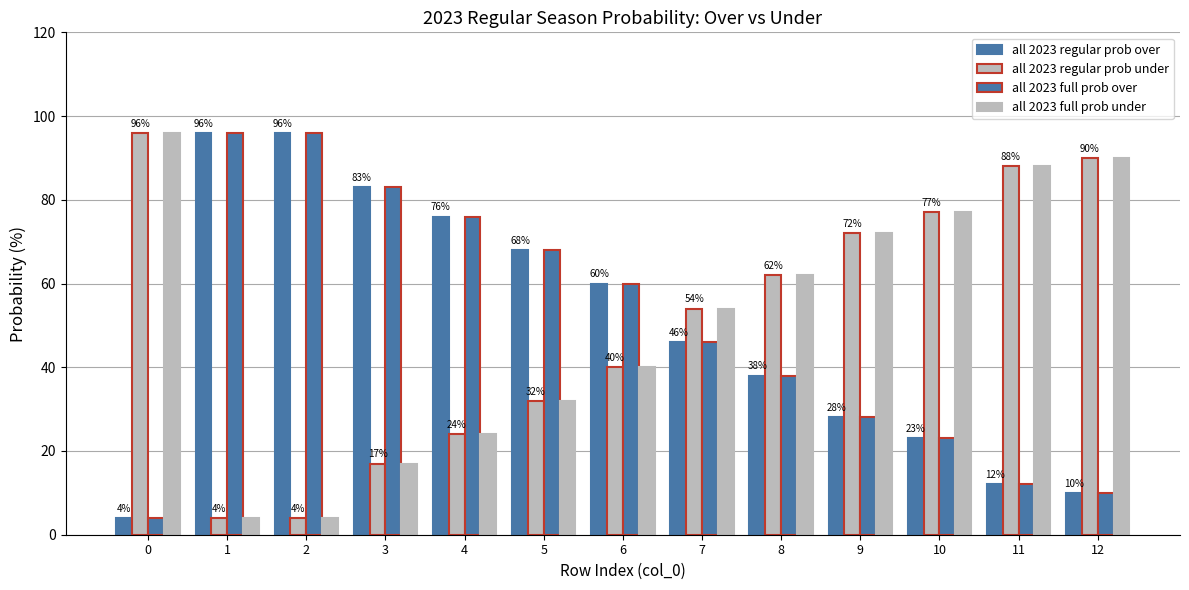

The value of all 2023 full prob under at 2 is 4. True or false?

True